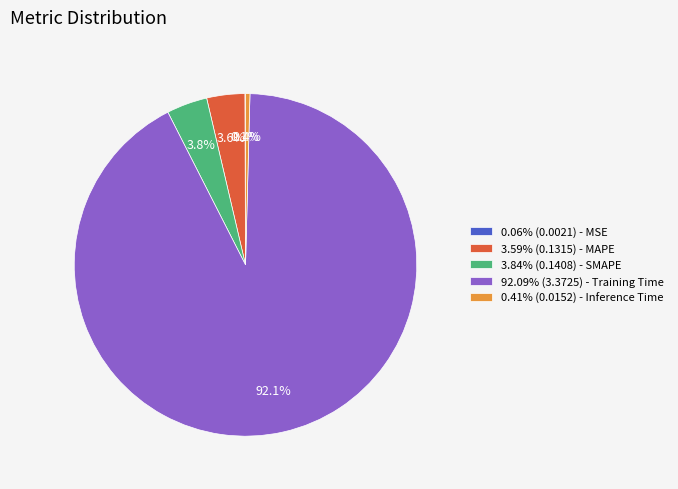

Is there a majority slice in this chart?

Yes